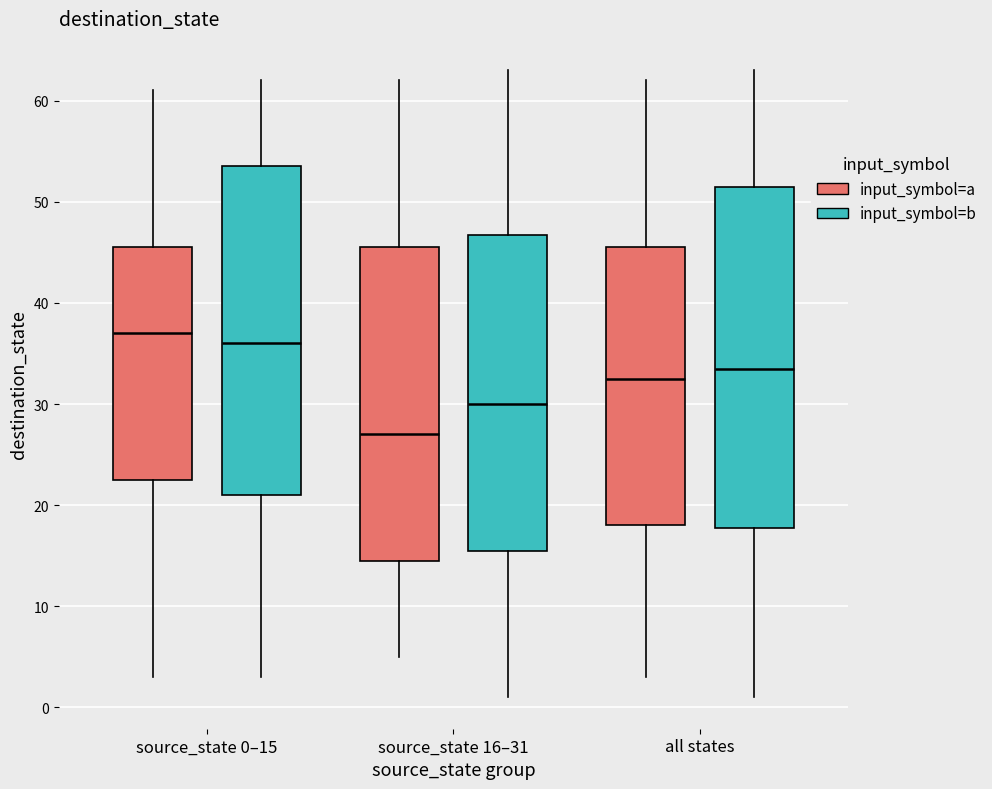

Which box's median line is the lowest?

source_state 16–31 (input_symbol=a)